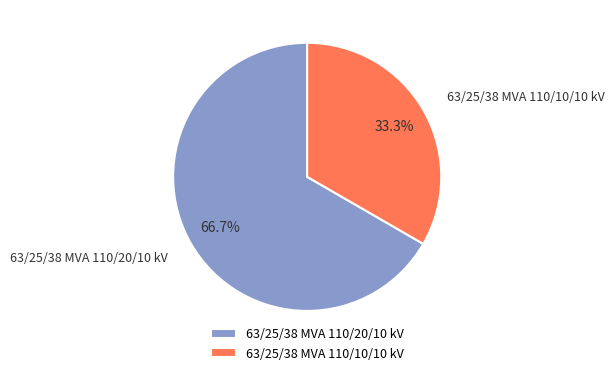

What portion of the pie excludes 63/25/38 MVA 110/10/10 kV?

66.7%